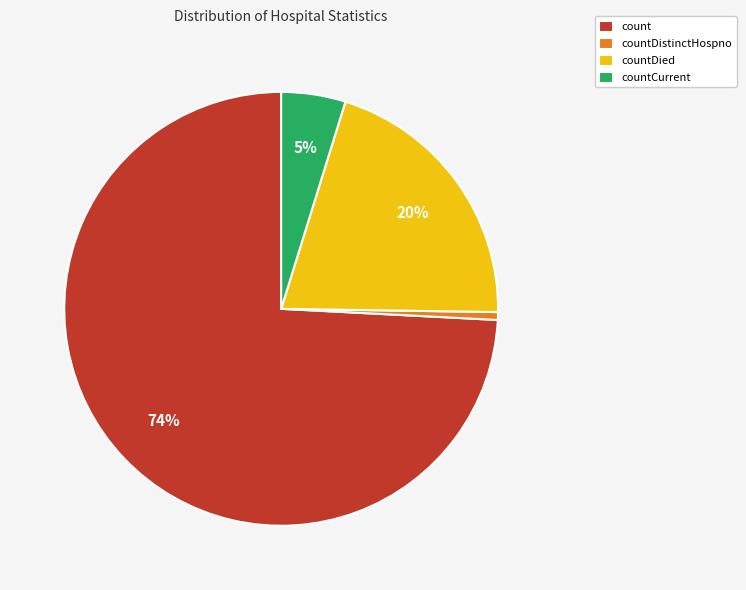

Which has a higher value, countCurrent or countDied?

countDied